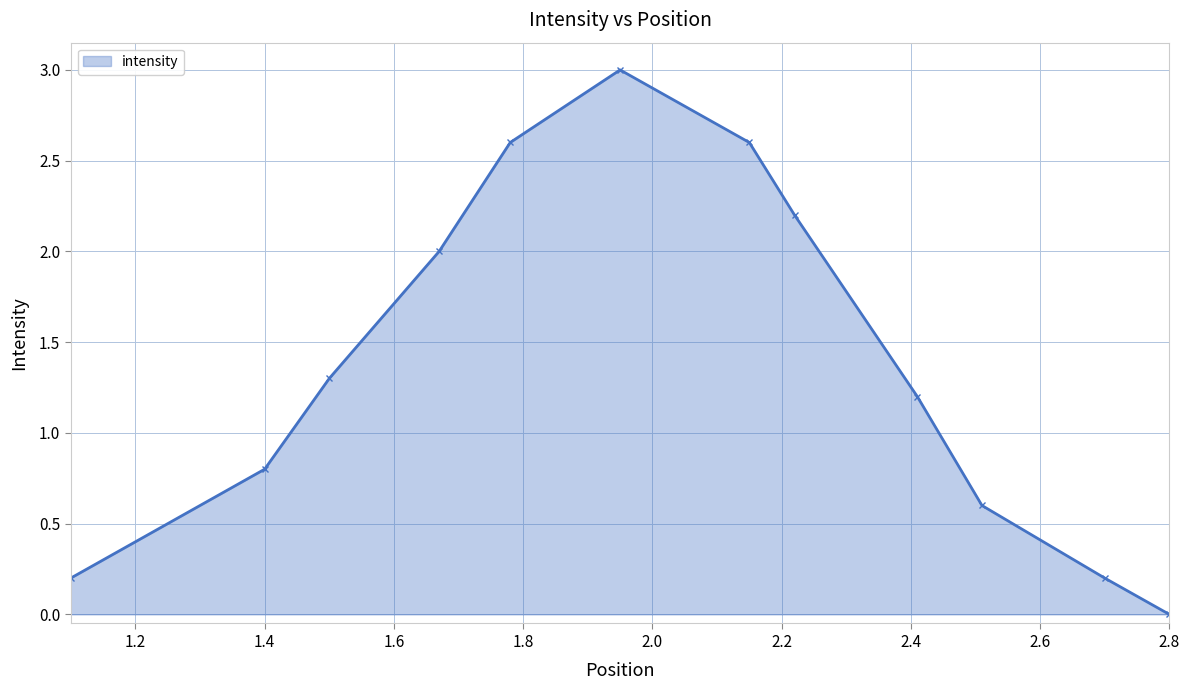

What is the maximum value shown in the chart?

3.0